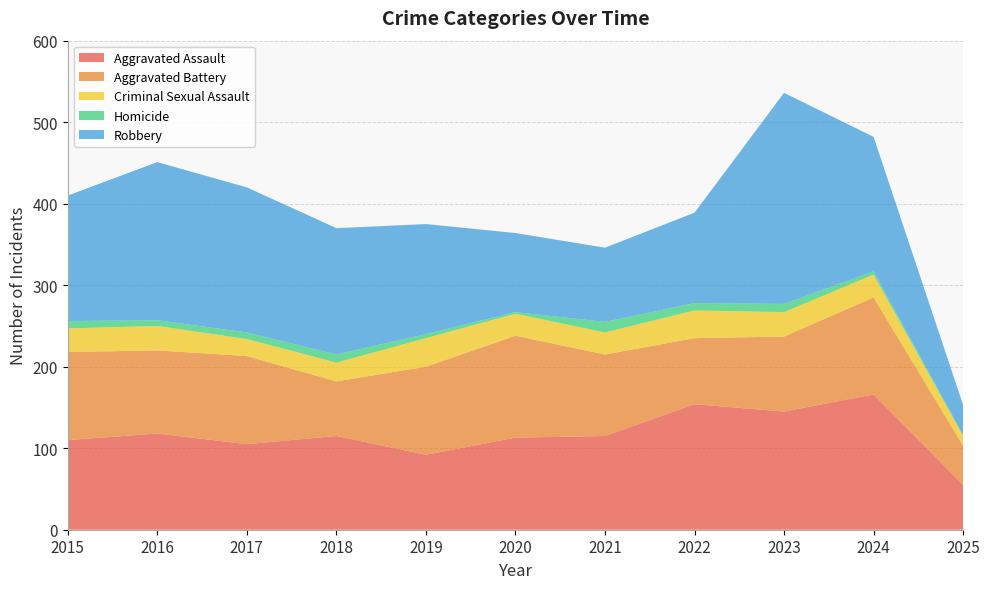

Reading right to left, extract all data points from this chart.

Aggravated Assault: 55	166	145	154	115	113	92	115	105	118	110
Aggravated Battery: 48	119	92	81	100	125	108	67	108	102	108
Criminal Sexual Assault: 12	28	30	34	27	27	35	23	21	30	29
Homicide: 1	4	10	9	13	2	5	10	8	7	9
Robbery: 37	165	259	111	91	97	135	155	178	194	154